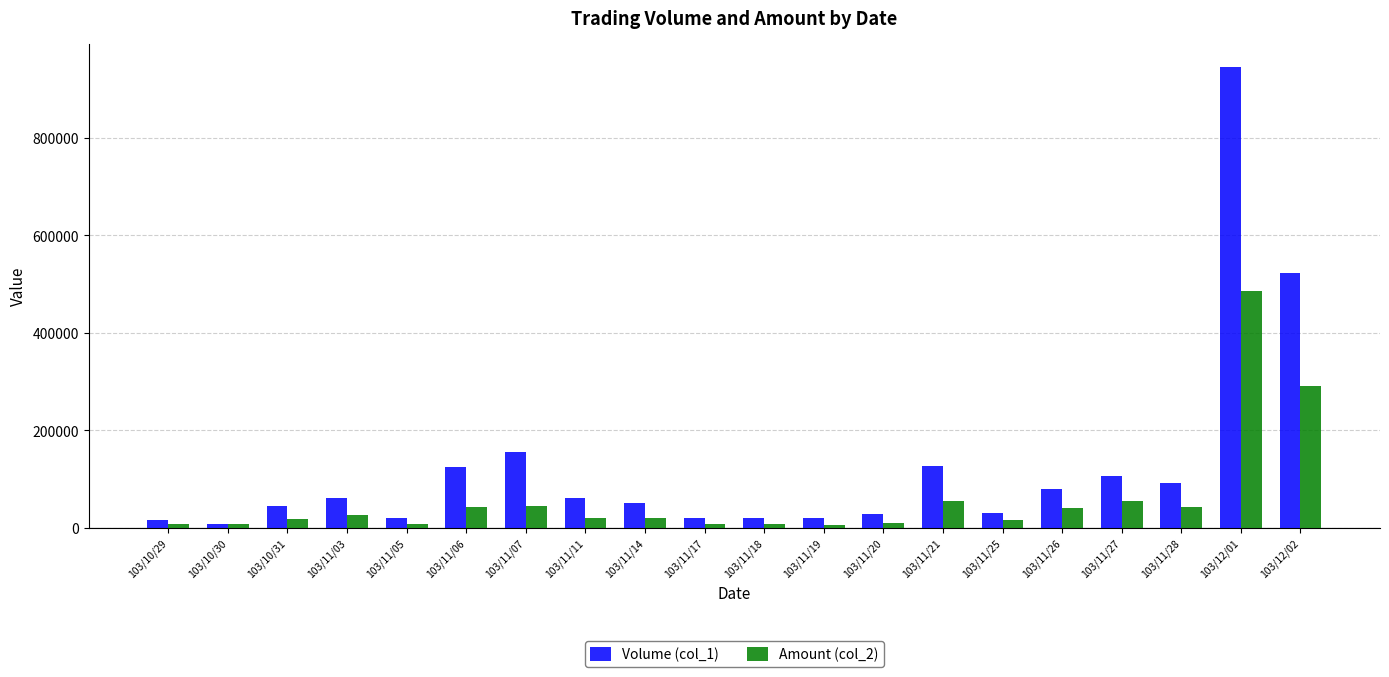

The Volume (col_1) series shows 588238 at 103/12/01. True or false?

False